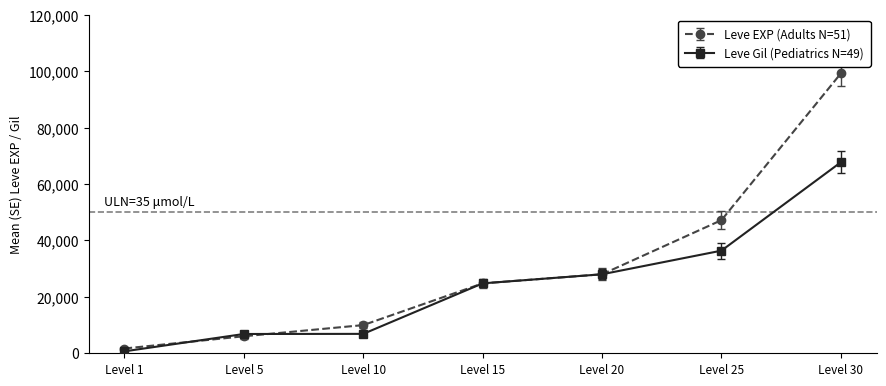

What is the approximate value of Leve EXP (Adults N=51) at Level 5, to the nearest 10?

6030